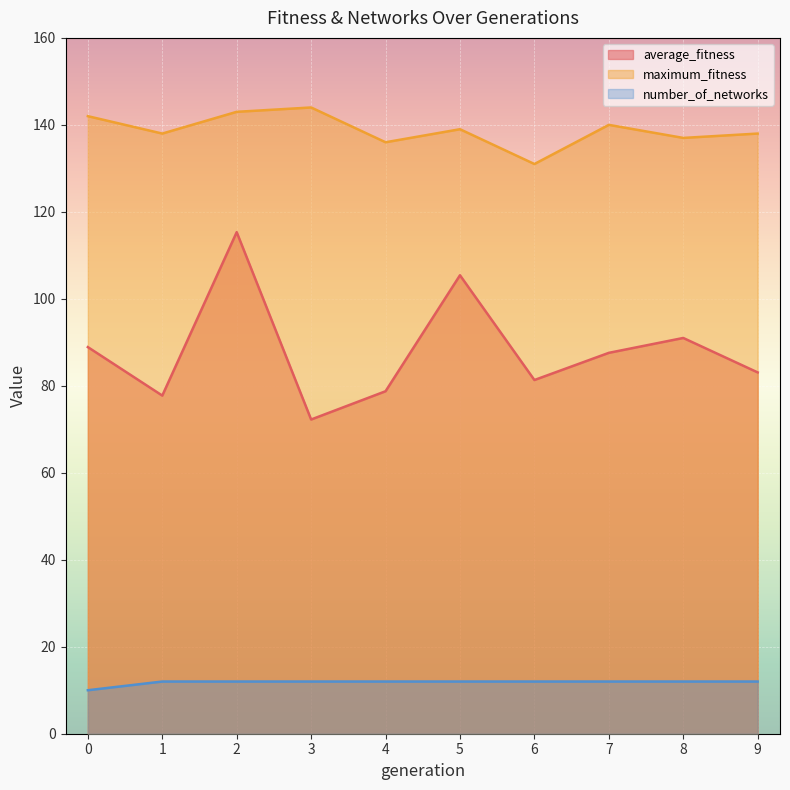

At which category does average_fitness reach its first local peak?

2